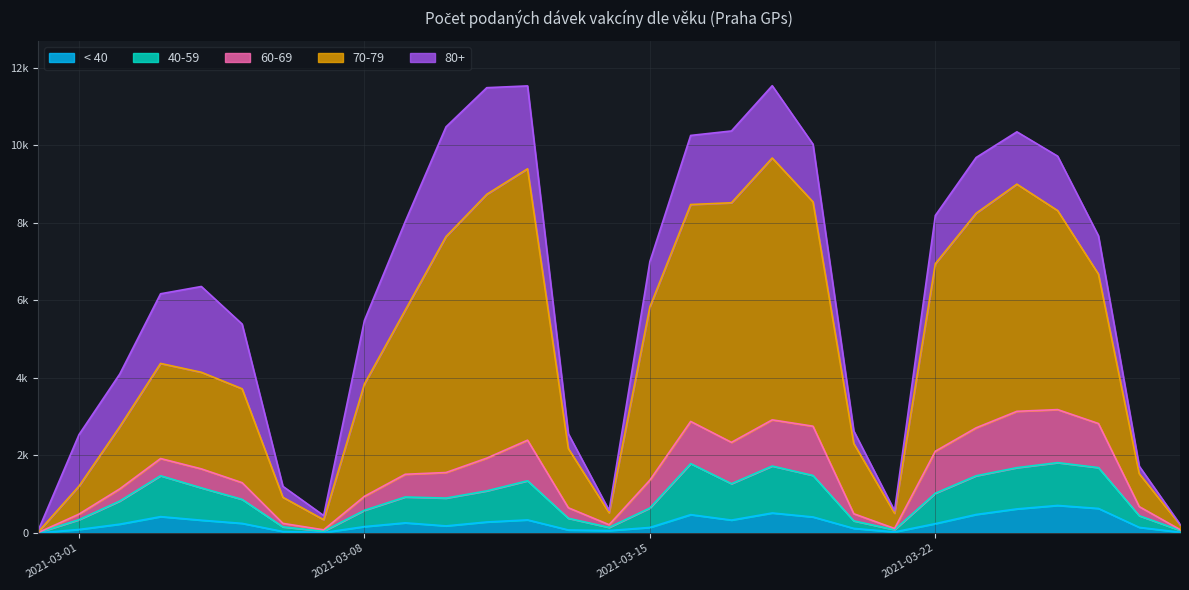

True or false: < 40 and 40-59 intersect in this chart.

False